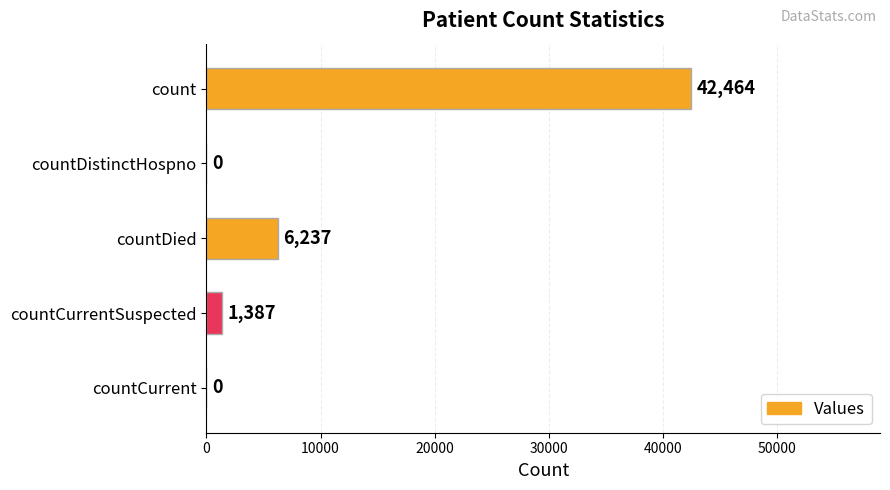

Reading top to bottom, list all the values displayed in this chart.

count=42464	countDistinctHospno=0	countDied=6237	countCurrentSuspected=1387	countCurrent=0